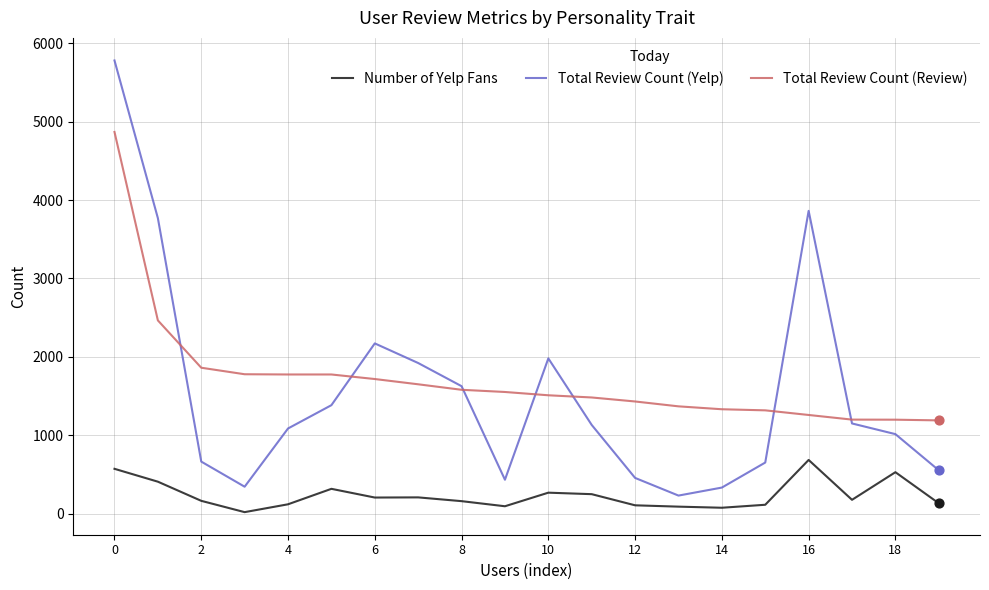

What is the lowest value of the Total Review Count (Yelp) series?

234